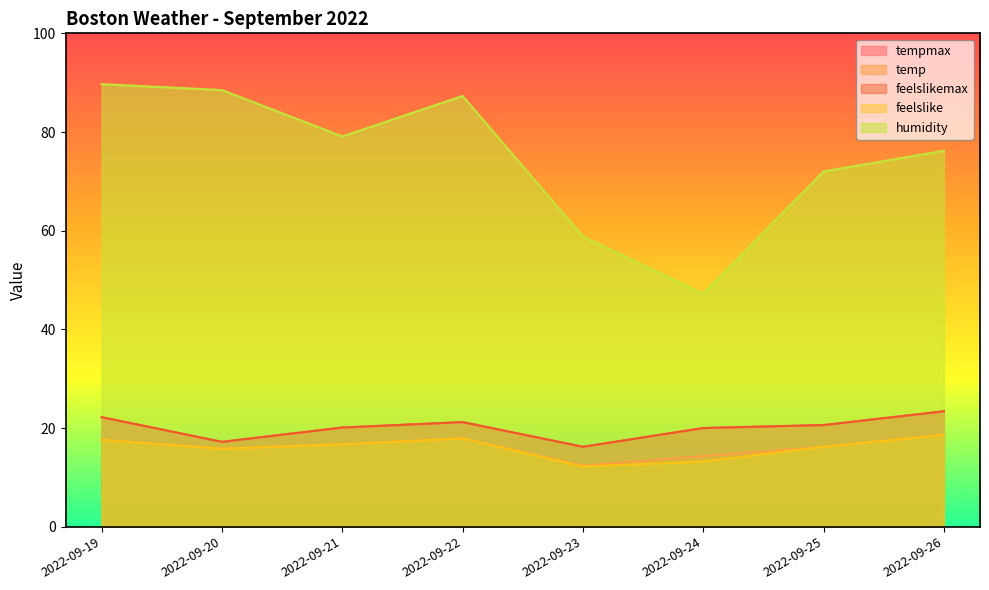

Is it true that feelslike equals 27.3 at 2022-09-19?

False